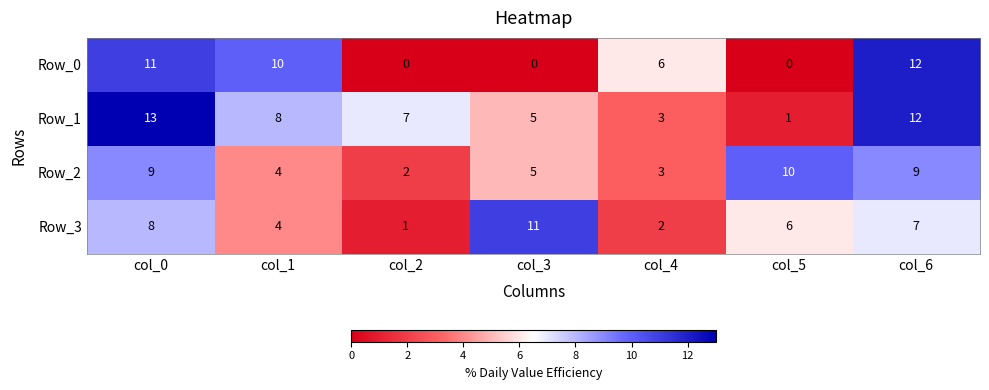

True or false: Row_3 has a value of 3 at col_1.

False